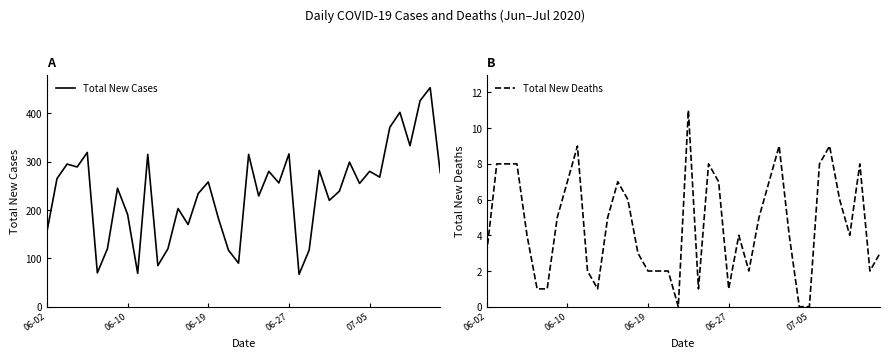

The value of Total New Cases at 19 is 53. True or false?

False